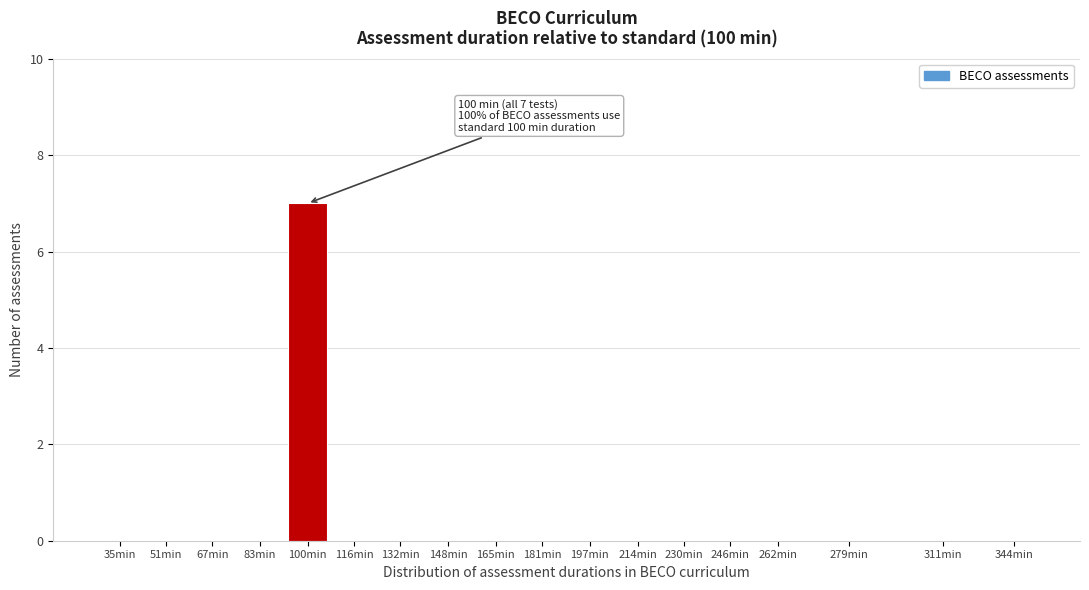

Reading right to left, what are all the values shown in this chart?

344min=0	311min=0	279min=0	262min=0	246min=0	230min=0	214min=0	197min=0	181min=0	165min=0	148min=0	132min=0	116min=0	100min=7	83min=0	67min=0	51min=0	35min=0